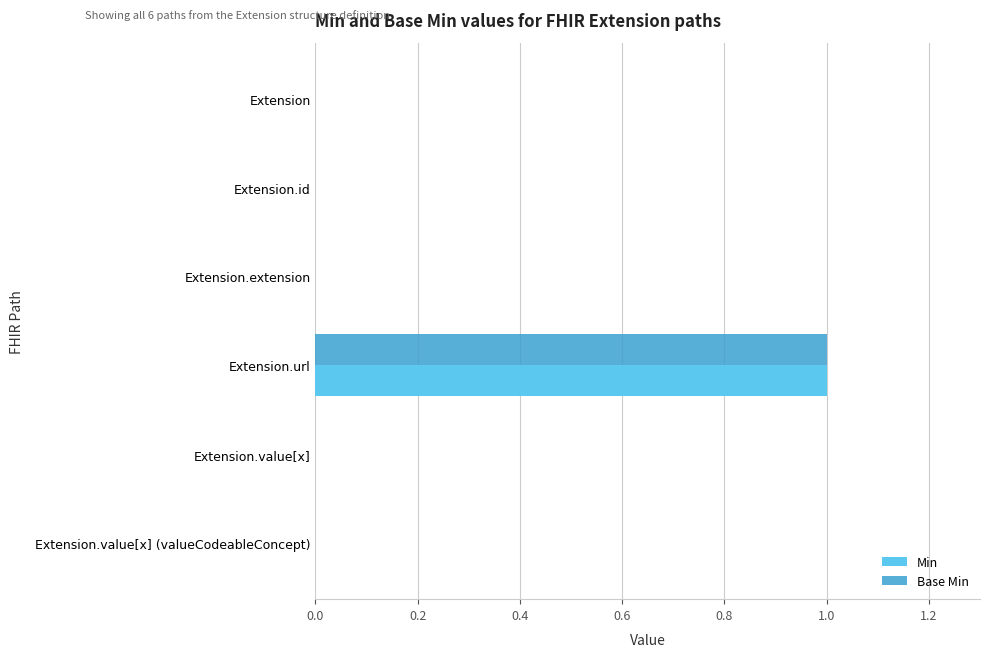

At which label does Min reach its peak?

Extension.url